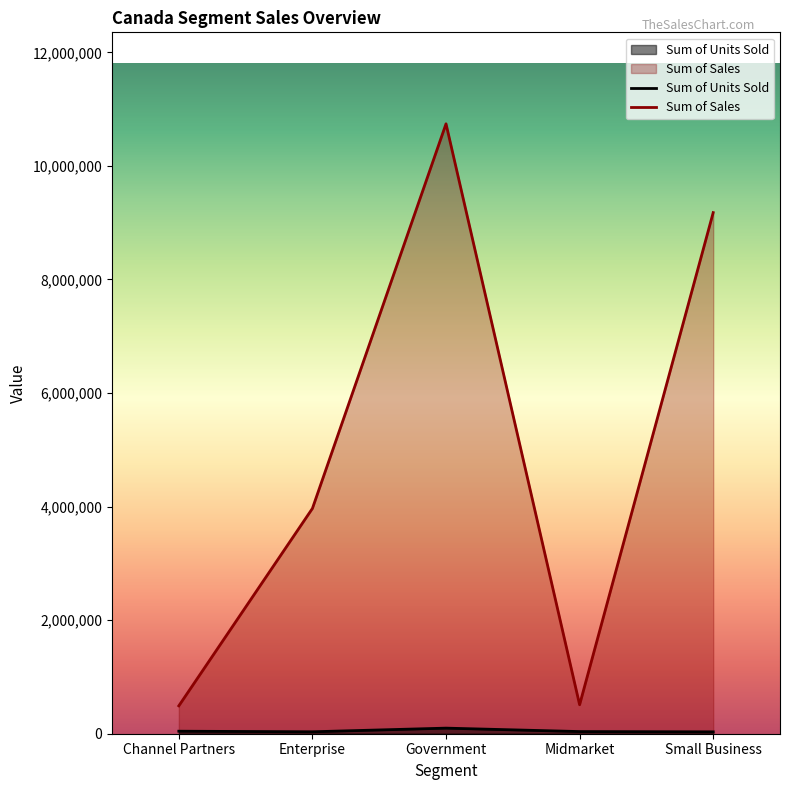

Reading left to right, extract all data points from this chart.

Sum of Units Sold: 44062	34075	98412	37772	33107
Sum of Sales: 491164	3967491	10741237	510214	9177549